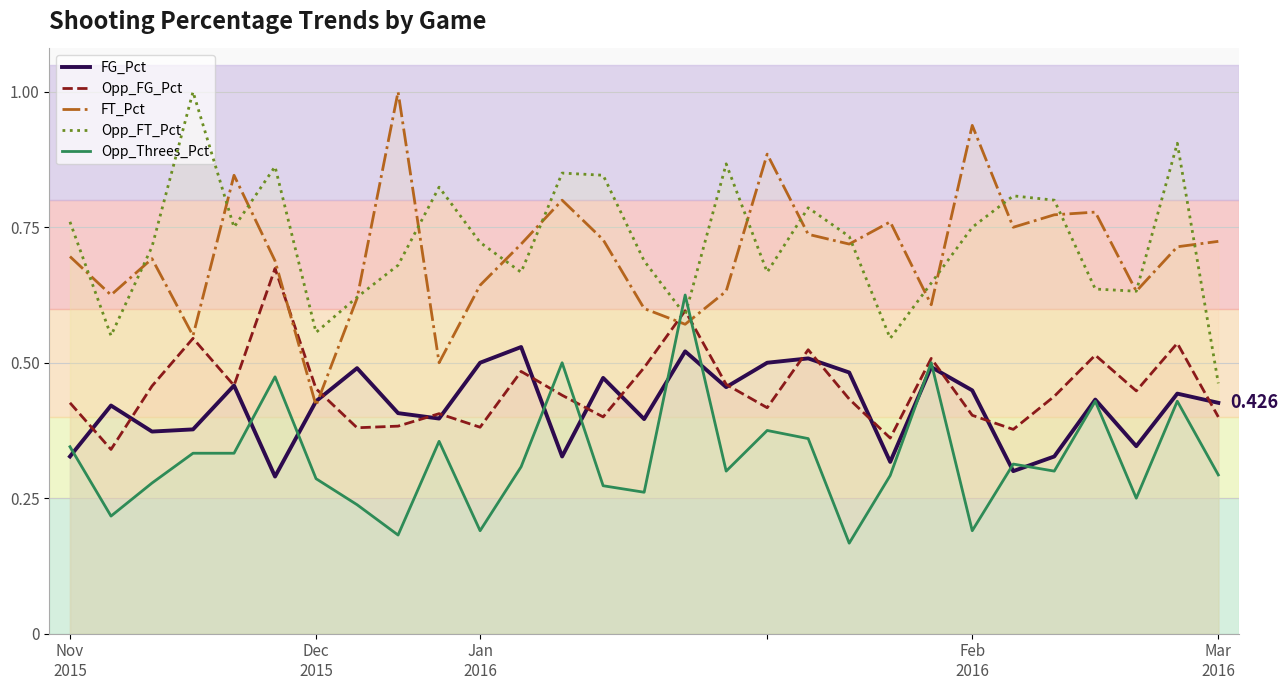

What is the maximum value for Opp_Threes_Pct?

0.6